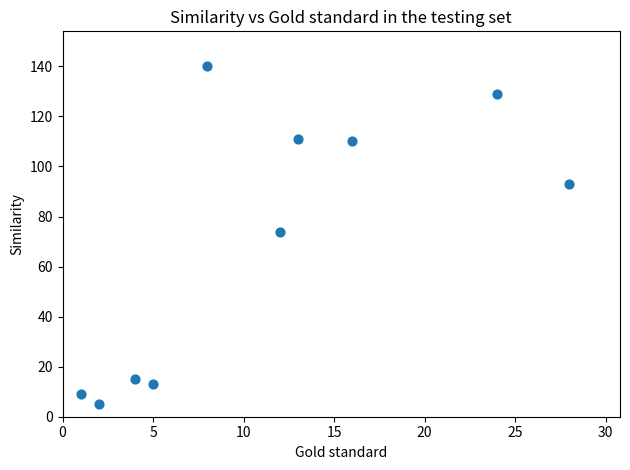

What Y value in the scatter plot is closest to 72?

74